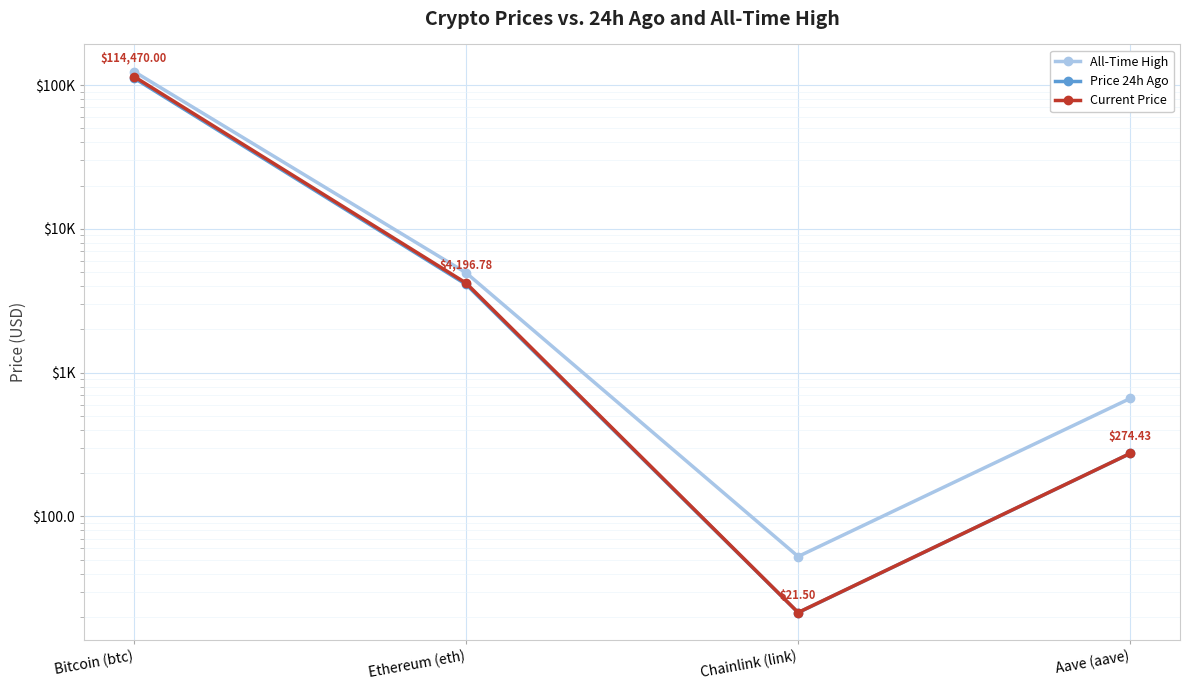

True or false: Current Price and All-Time High intersect in this chart.

False